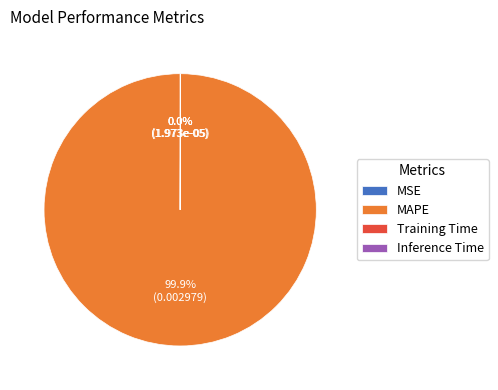

Is MAPE the majority of the pie?

Yes